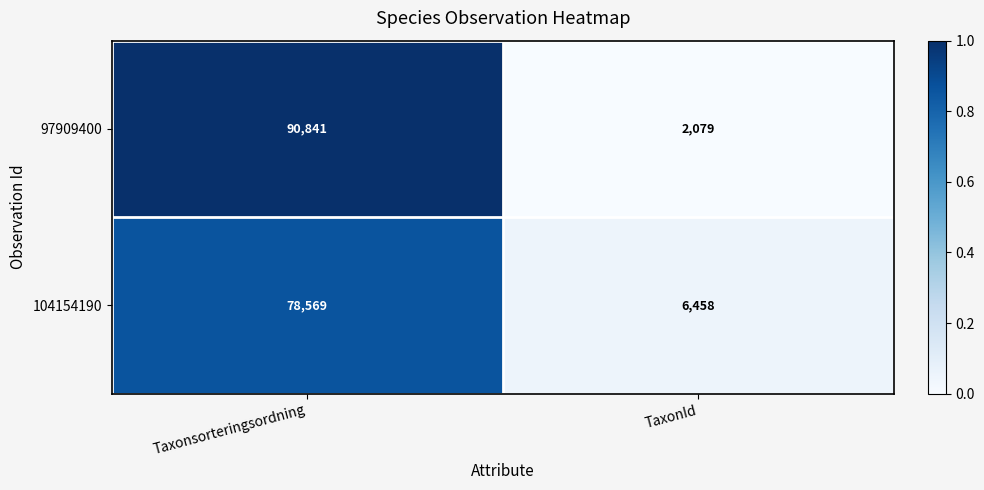

What is the difference between the 97909400 values at TaxonId and Taxonsorteringsordning?

88762